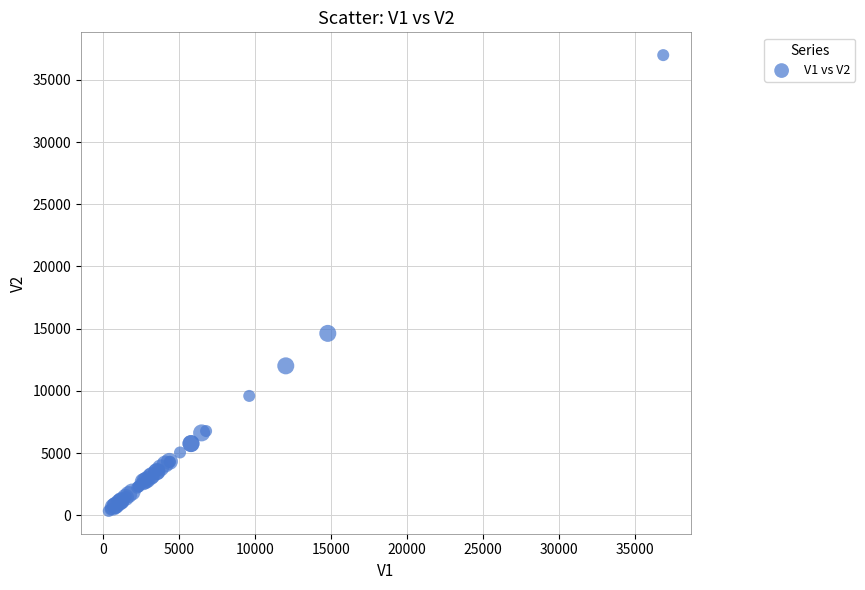

What Y value in the scatter plot is closest to 18668?

14621.1